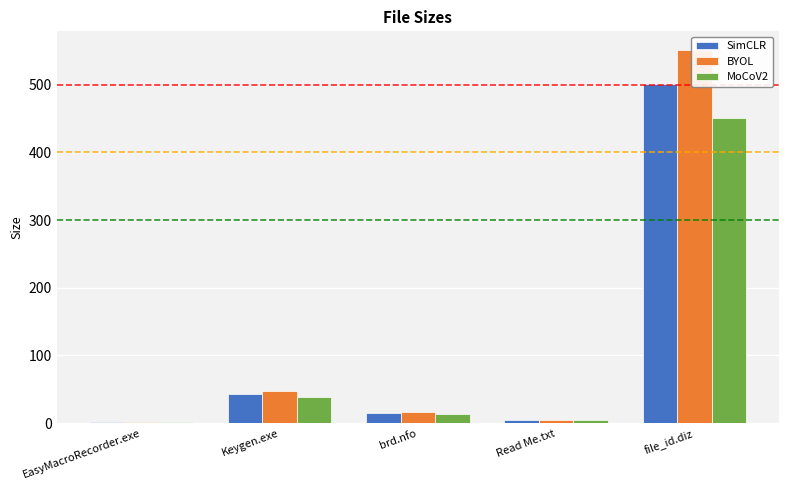

What position from the left is Read Me.txt?

4